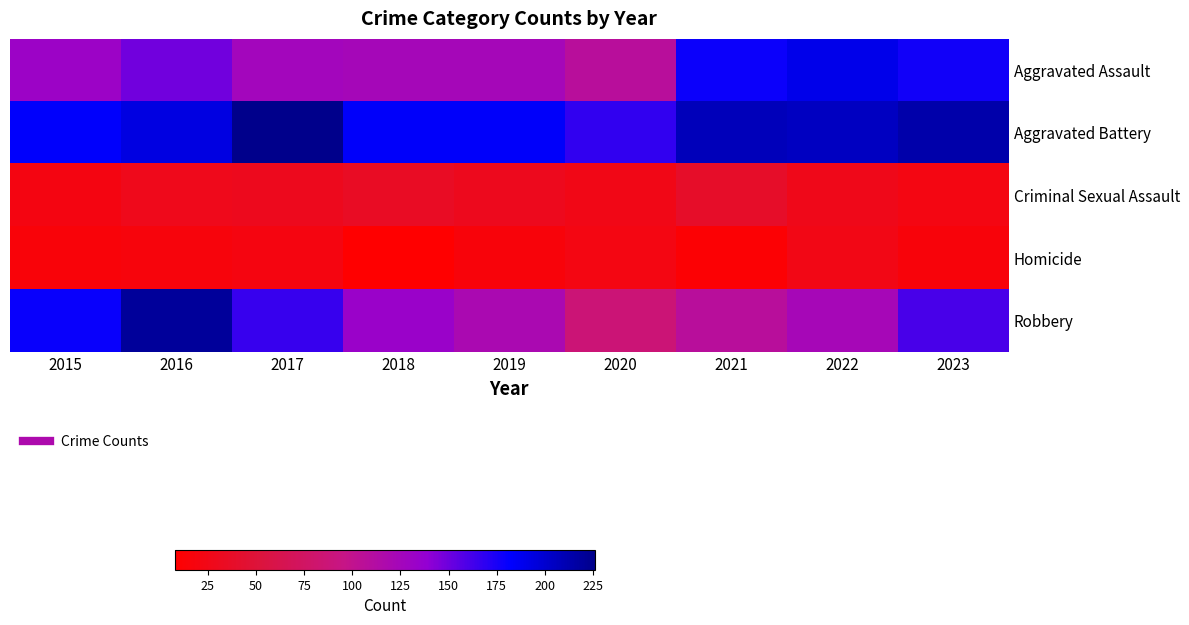

At 2023, list the series in order from largest to smallest.

Aggravated Battery, Aggravated Assault, Robbery, Criminal Sexual Assault, Homicide